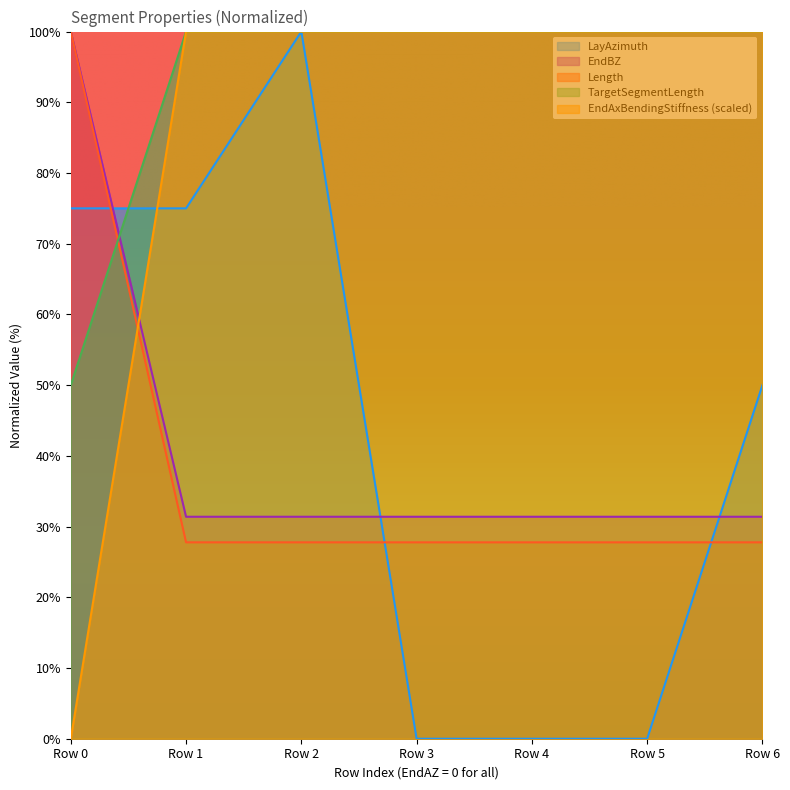

What is the greatest value displayed?

100.0